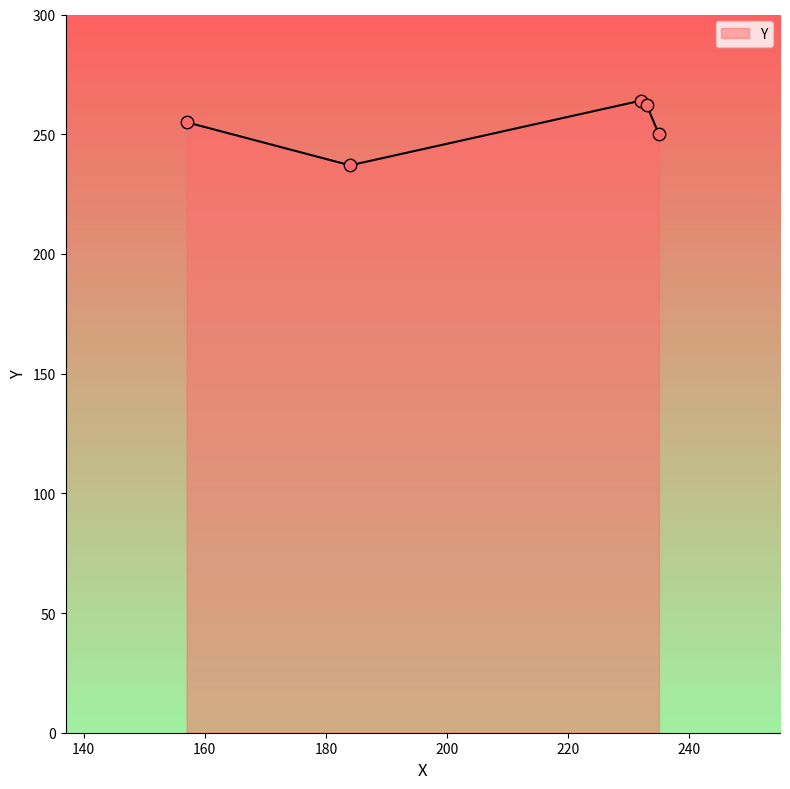

True or false: there are more than 1 points higher than both neighbors.

False